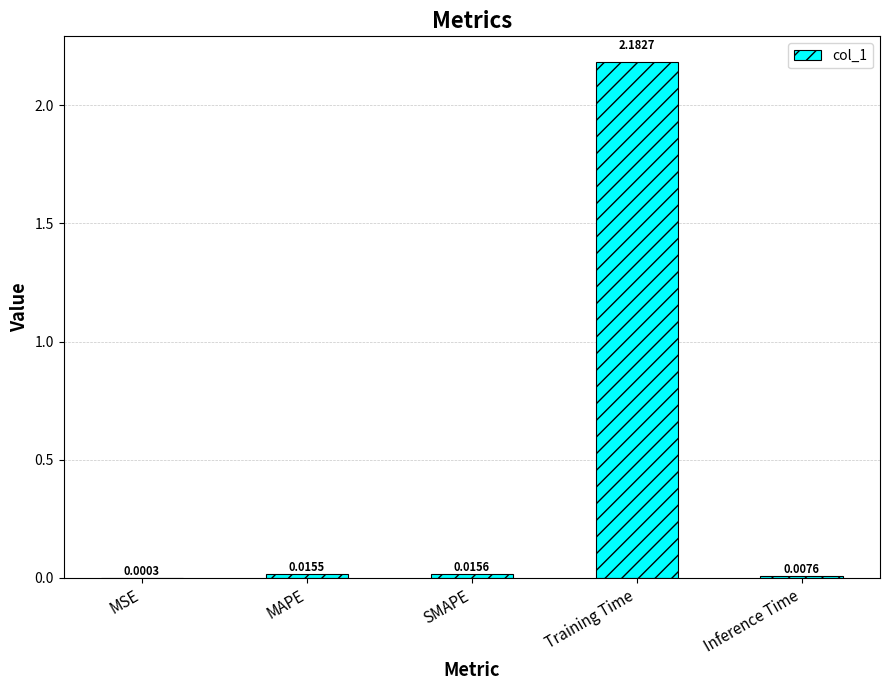

What is the average value?

0.4